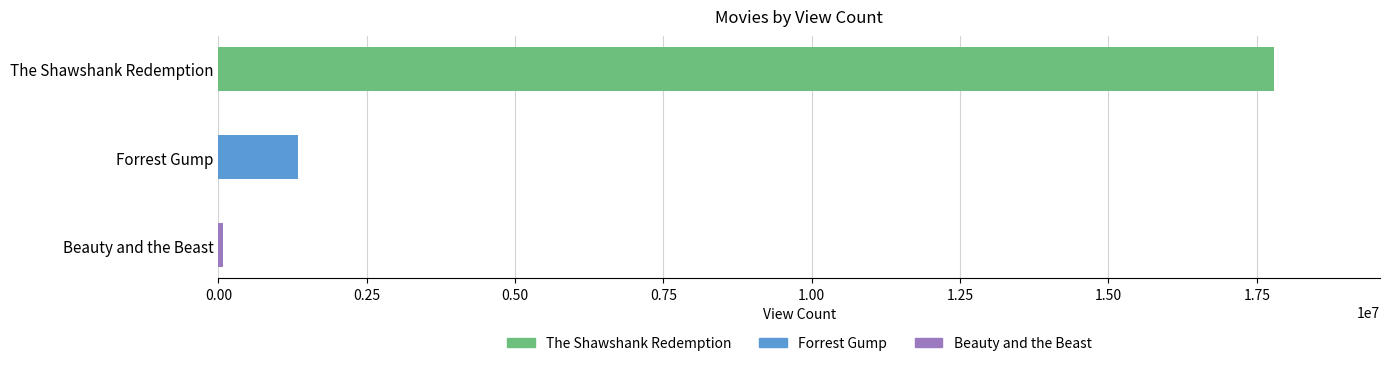

List the labels in order of value, smallest first.

Beauty and the Beast, Forrest Gump, The Shawshank Redemption